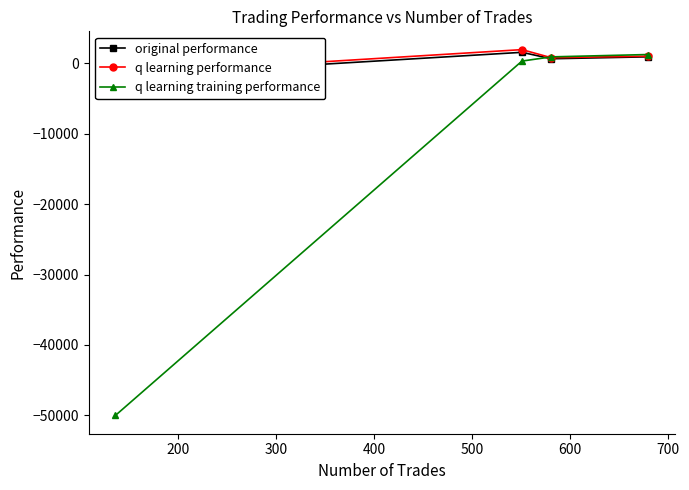

What is the value of the q learning training performance point at the 3rd from the left?

901.2